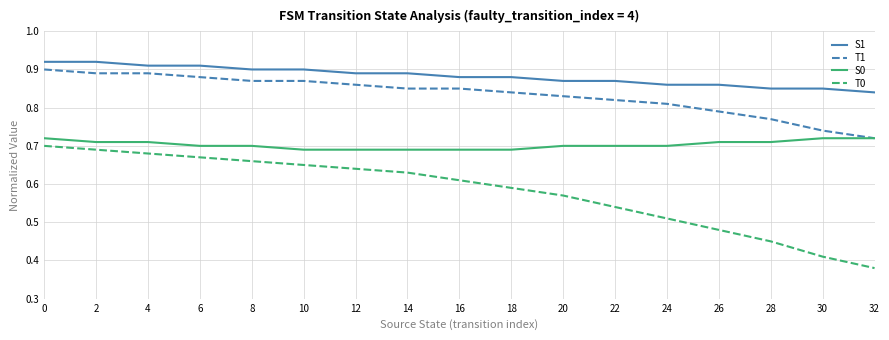

Which series has the largest range (max minus min)?

T0